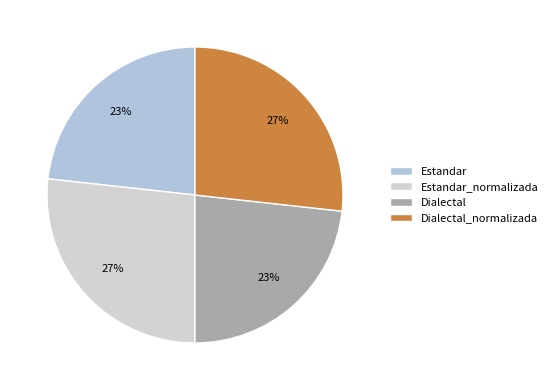

What is the smallest slice in the pie chart?

Estandar